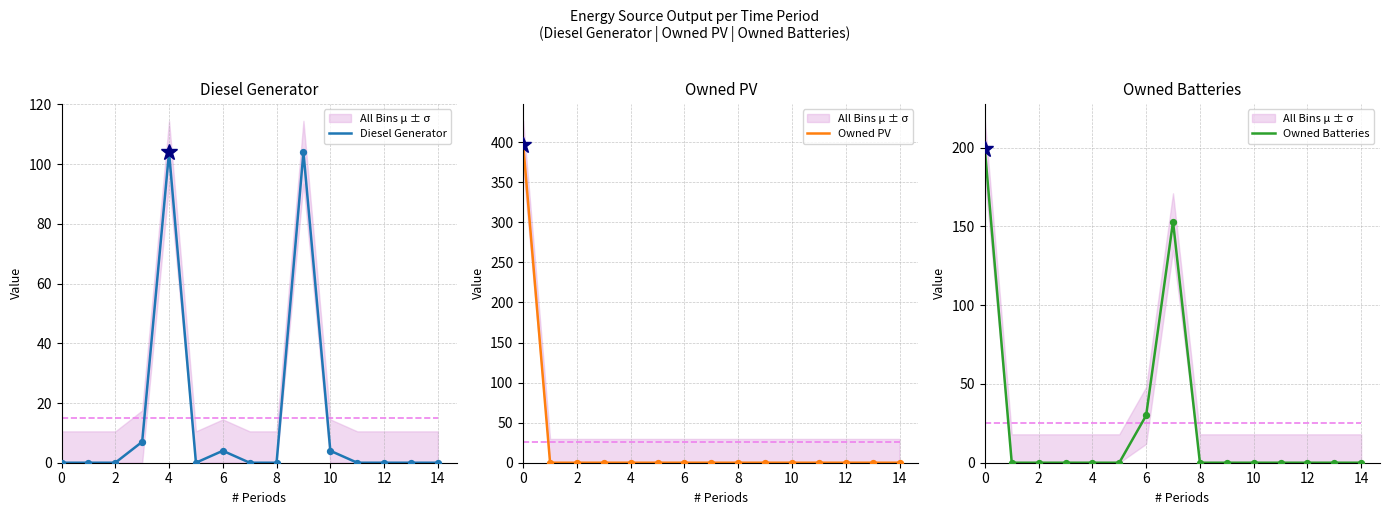

At how many categories does at least one series exceed 320?

1